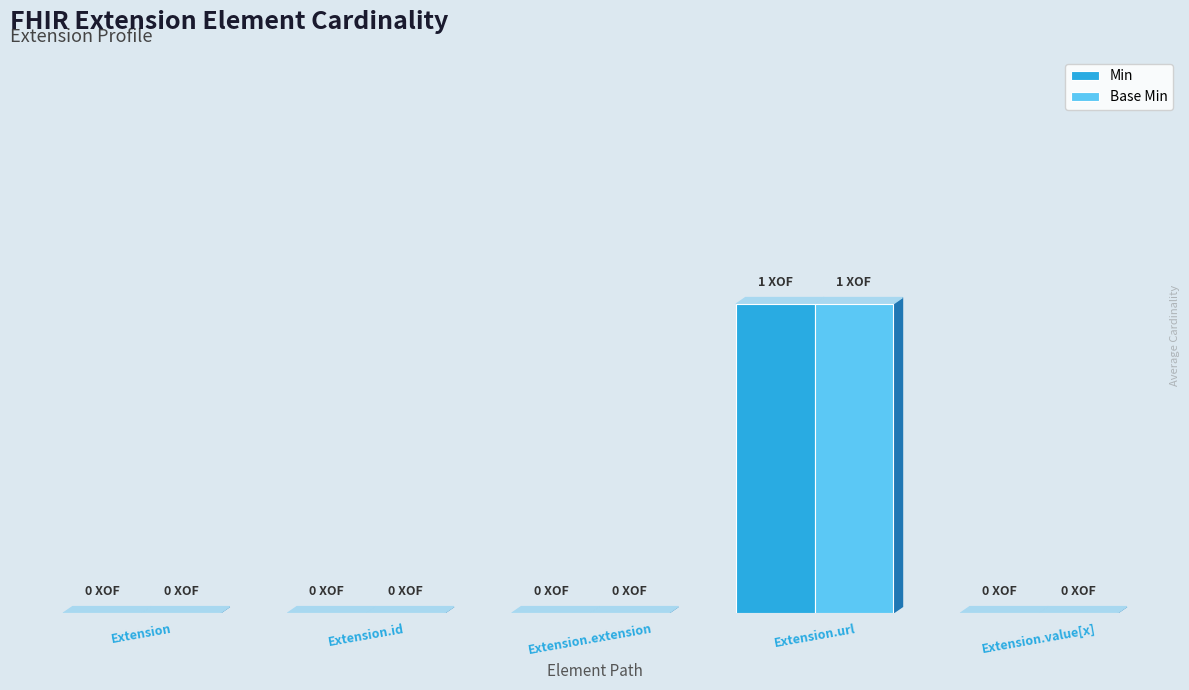

Are the bars horizontal?

No